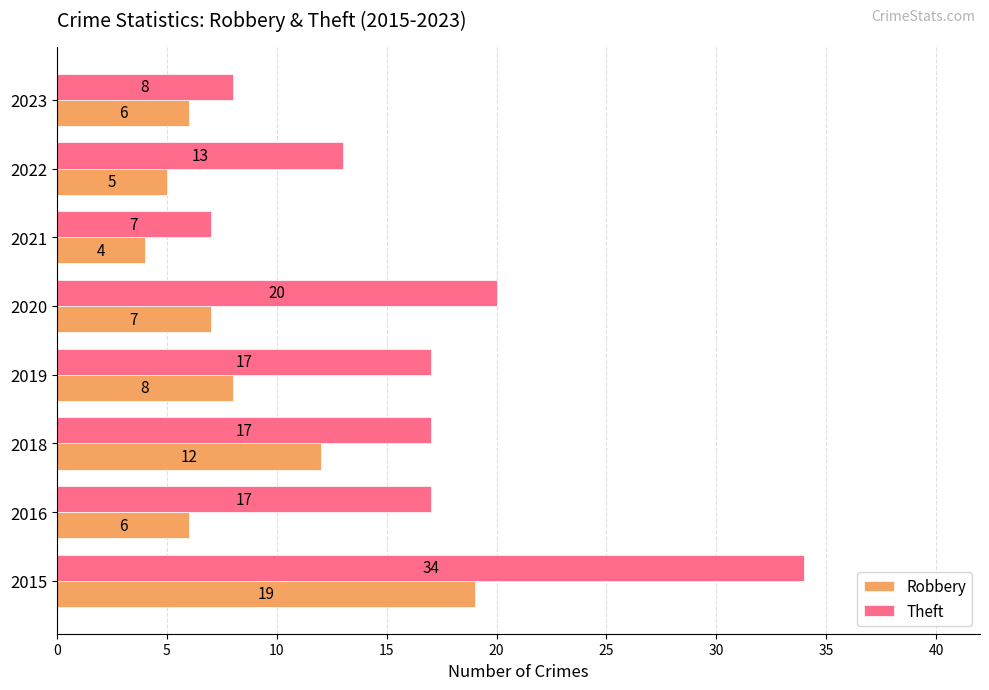

Which series has the largest range (max minus min)?

Theft